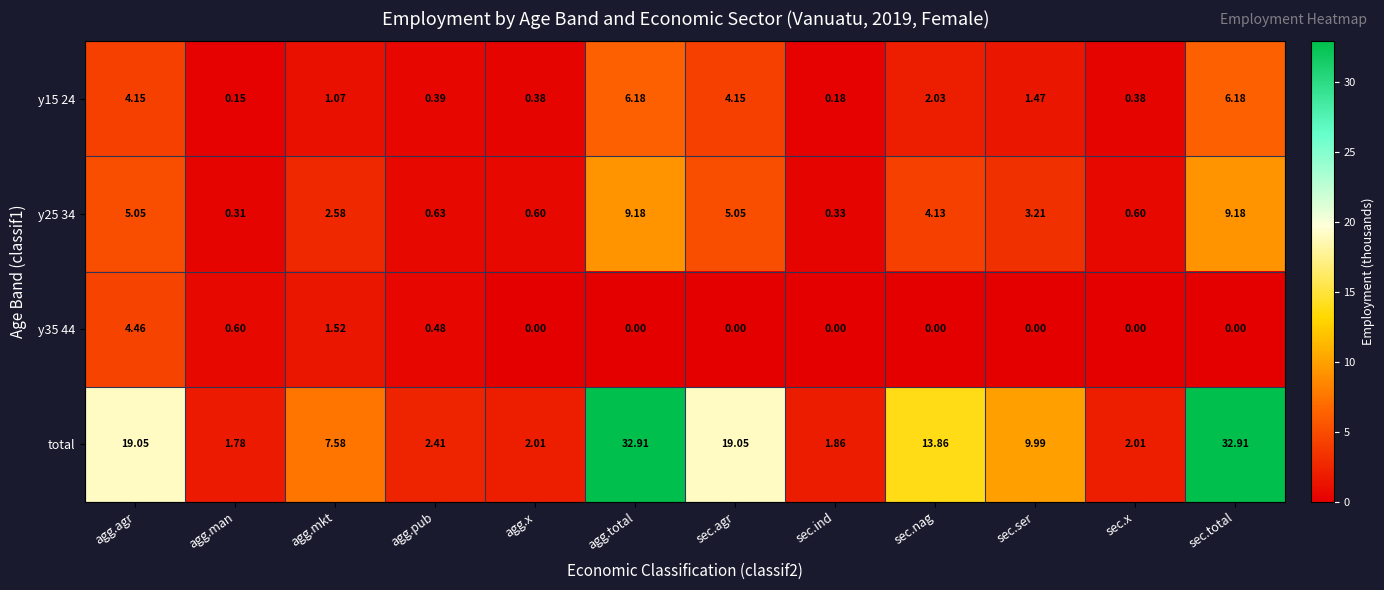

At which label does y15 24 first exceed 1?

agg.agr